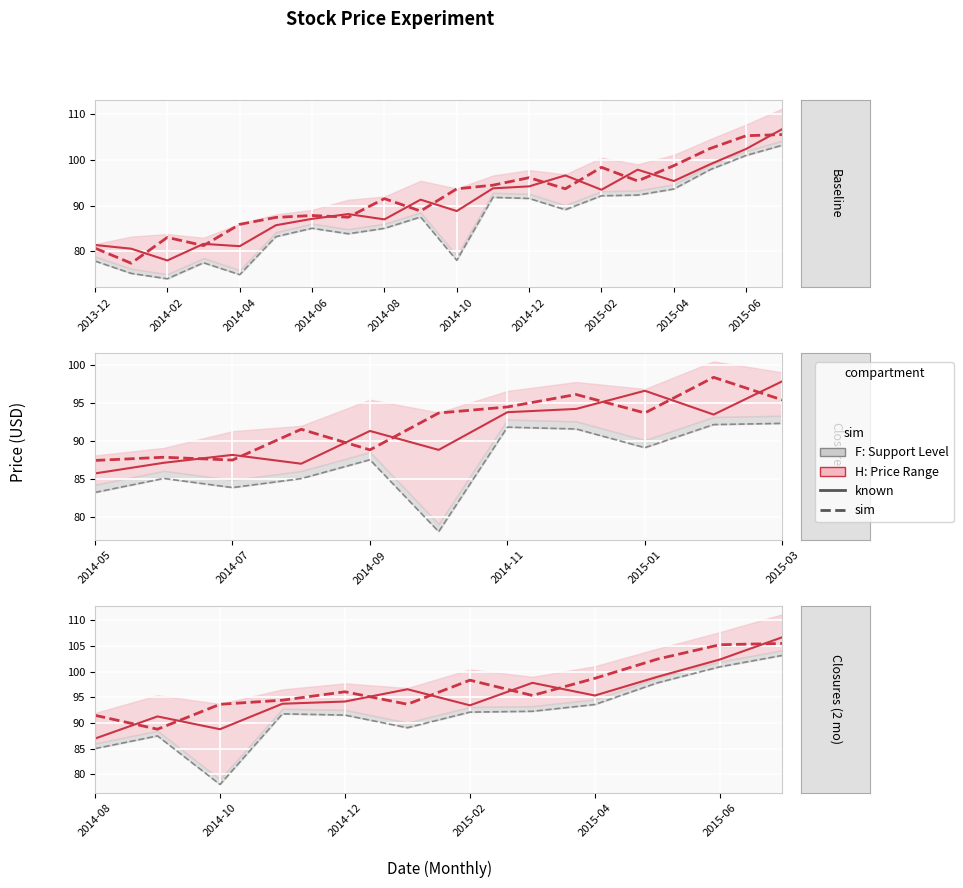

The value of Open (known) at 2014-10 is 125.2. True or false?

False